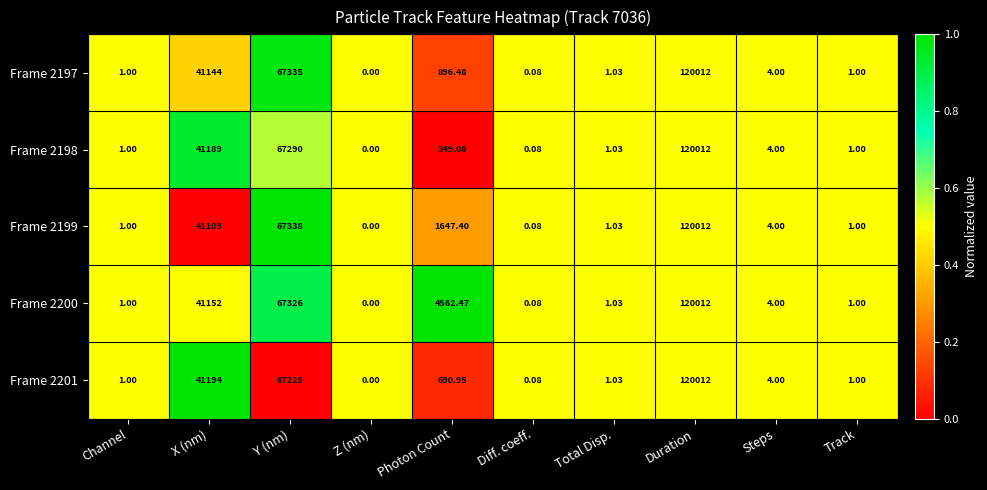

At which label is Frame 2201 closest to 60006?

Y (nm)